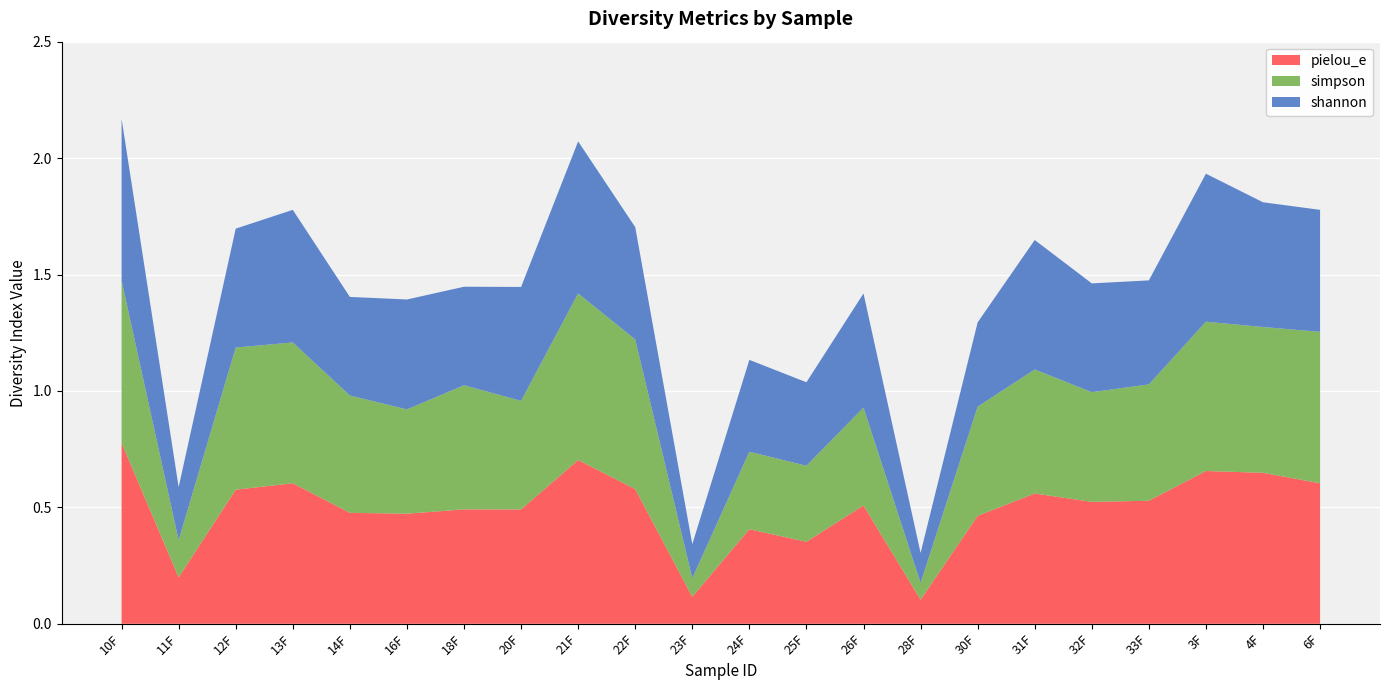

What value does the pielou_e series have at 10F?

0.8